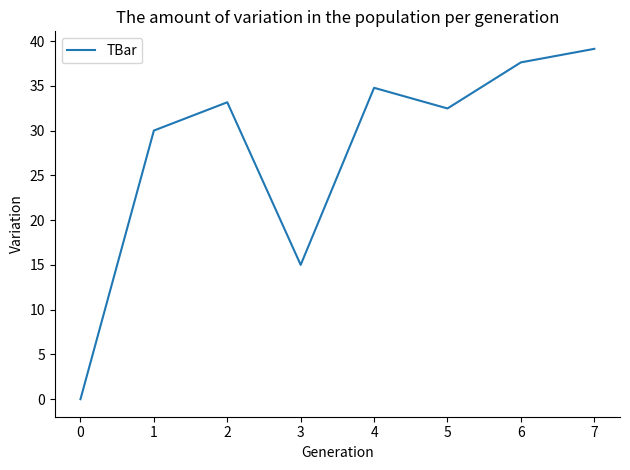

Reading left to right, extract all data points from this chart.

0.0	30.0	33.2	15.0	34.8	32.5	37.6	39.1